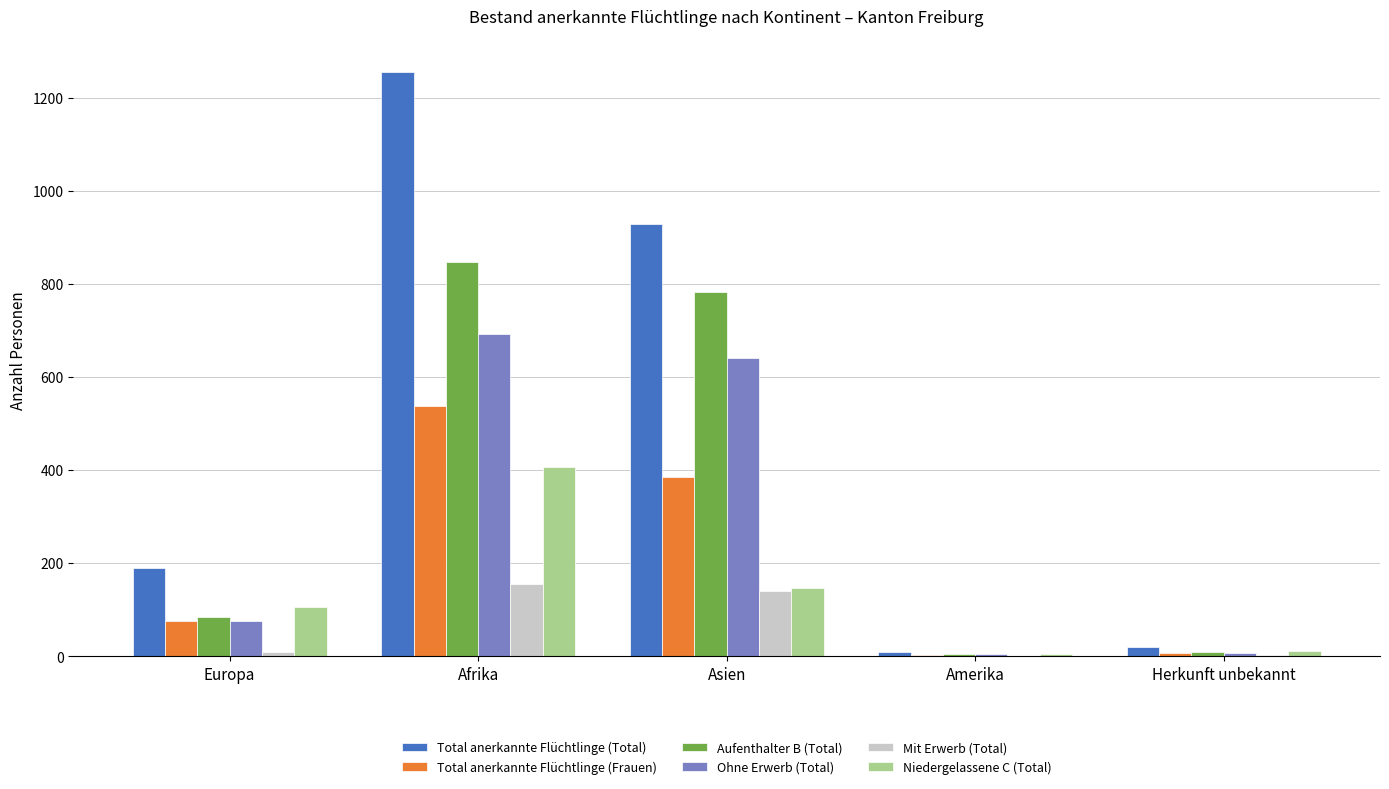

At which label does Ohne Erwerb (Total) reach its peak?

Afrika